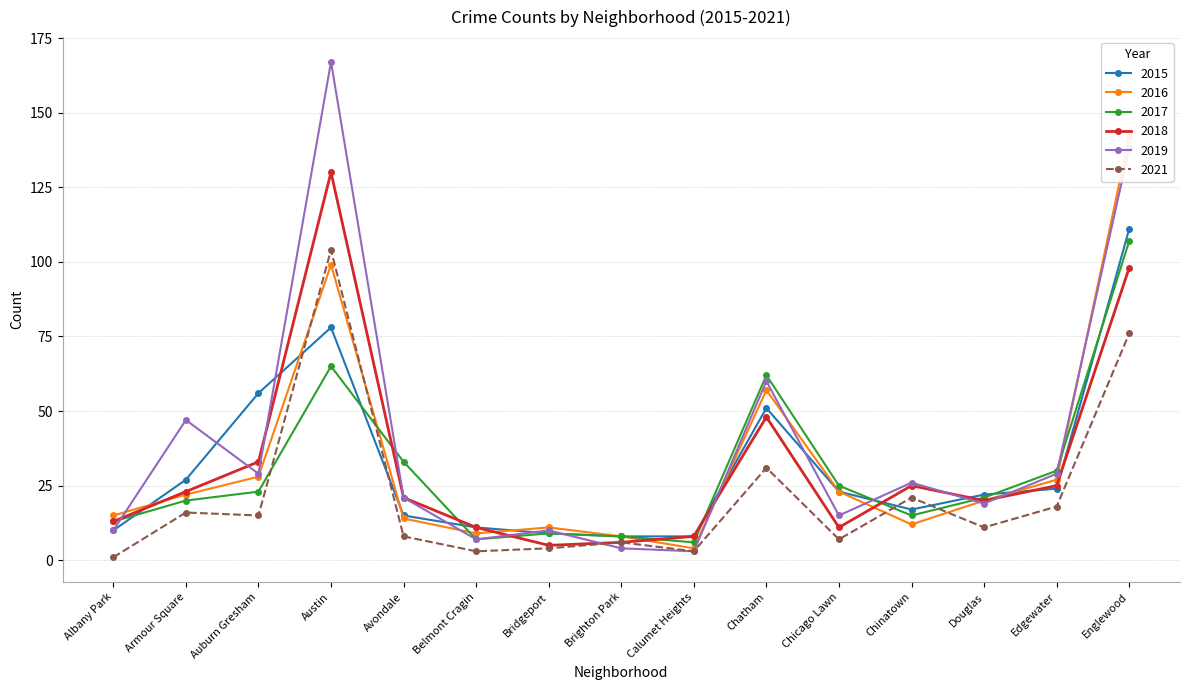

Rank the series at Chicago Lawn from lowest to highest value.

2021, 2018, 2019, 2015, 2016, 2017